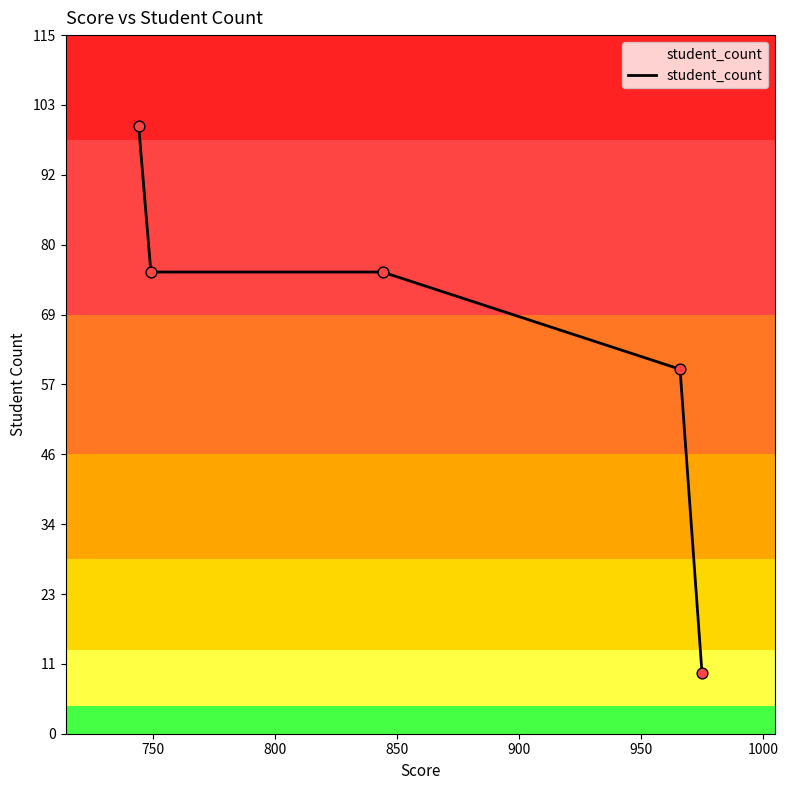

What is the minimum value shown in the chart?

10